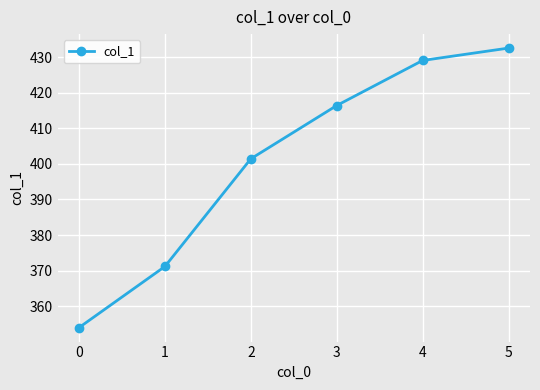

Approximately how many times larger is the value at 3 compared to 0?

1.2